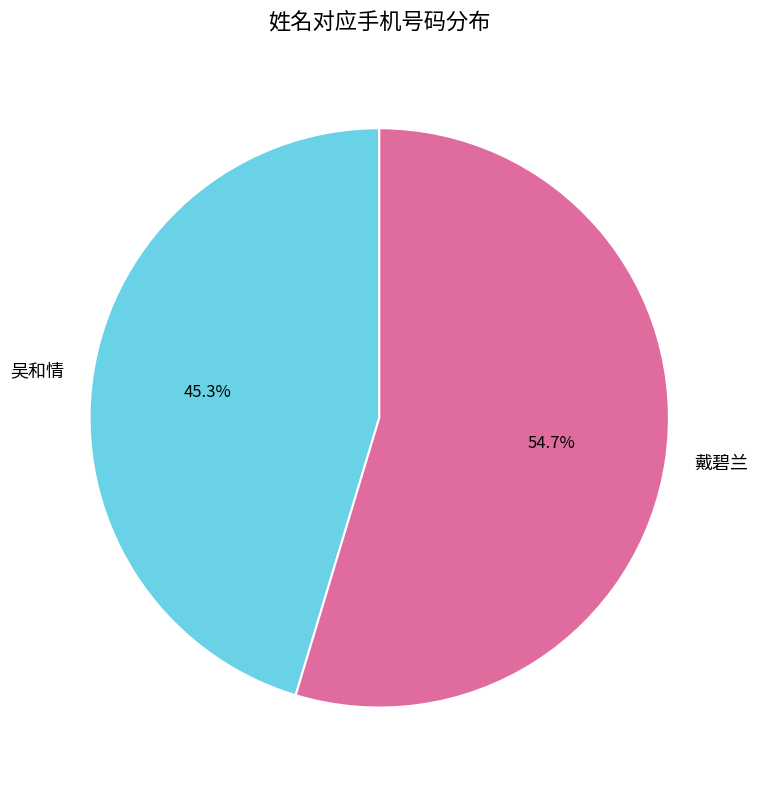

How many segments does this pie chart have?

2